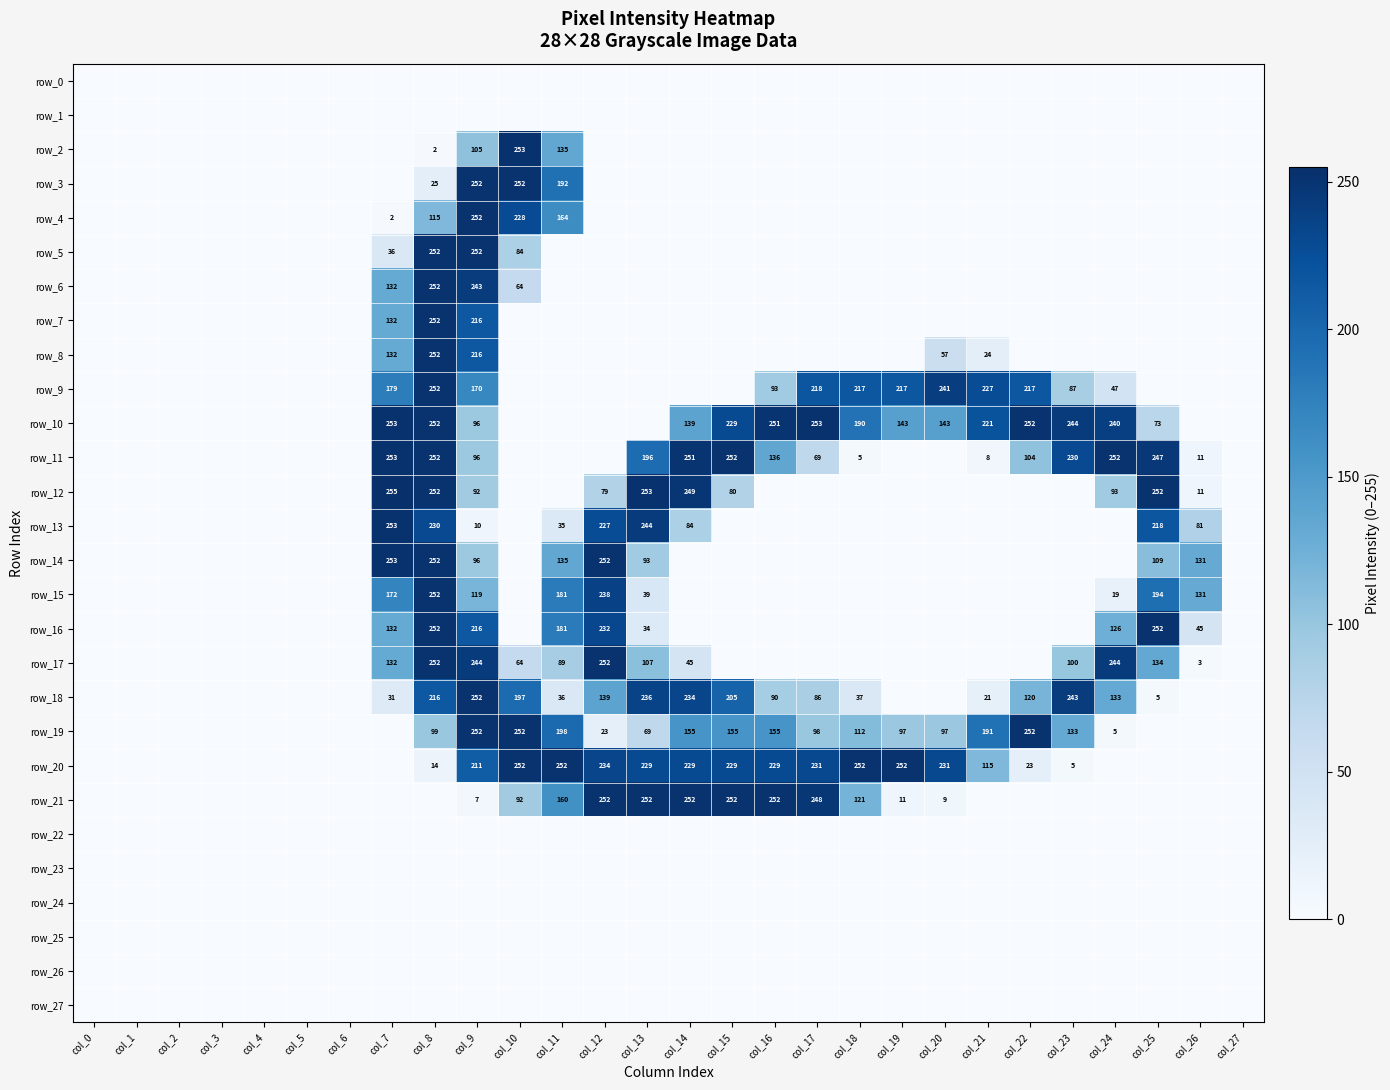

Is it true that row_11 equals 75 at col_24?

False